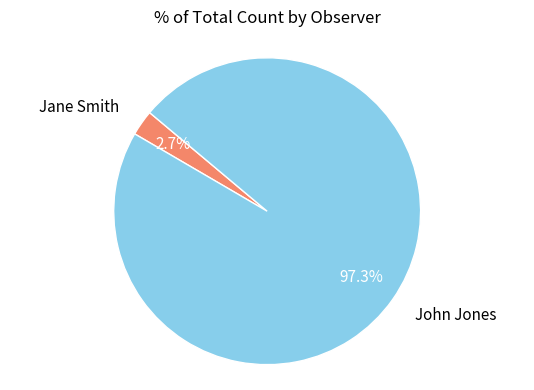

Between John Jones and Jane Smith, which is larger?

John Jones